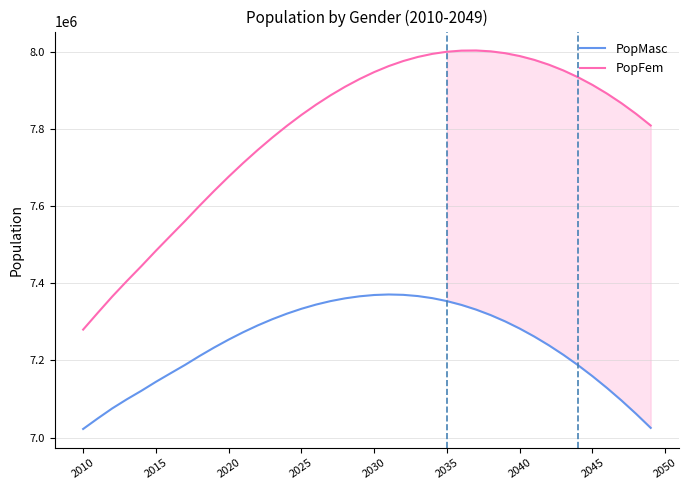

Rank the series by their average value, from lowest to highest.

PopMasc, PopFem